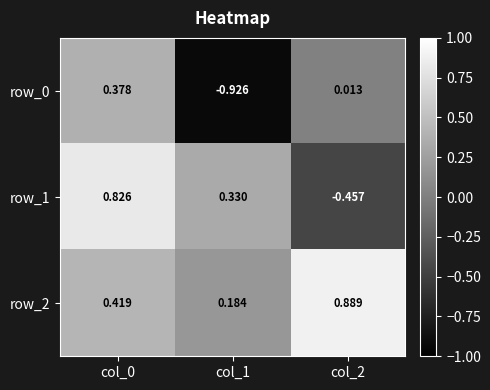

Is the value of row_2 at col_2 greater than the value of row_0 at col_2?

Yes